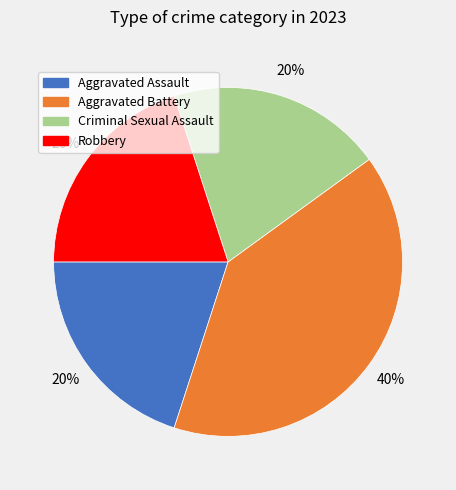

True or false: Aggravated Battery accounts for 40% of the total.

True